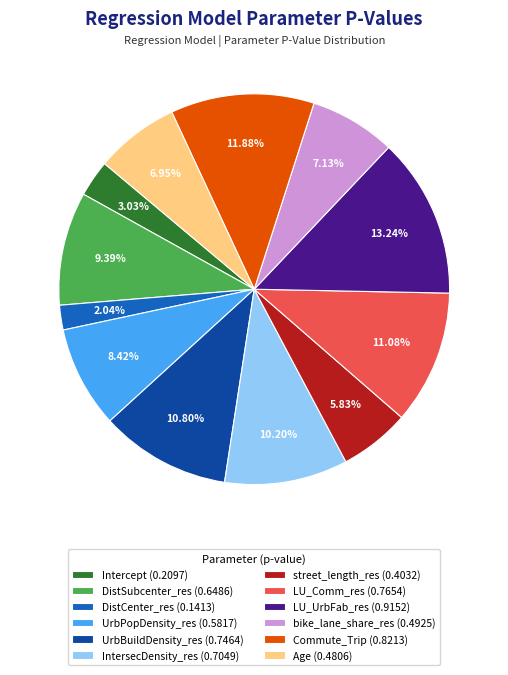

Which category has the biggest portion of the pie?

LU_UrbFab_res